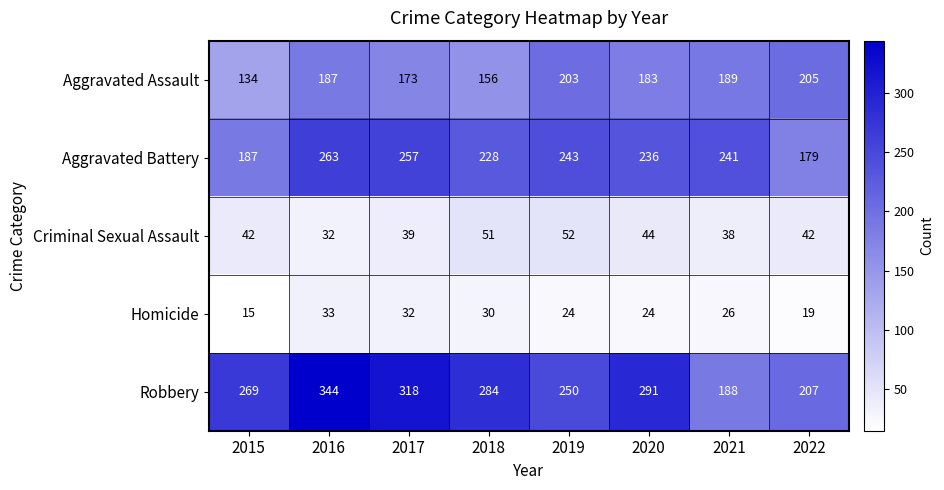

How many data points in Robbery are less than 284?

4